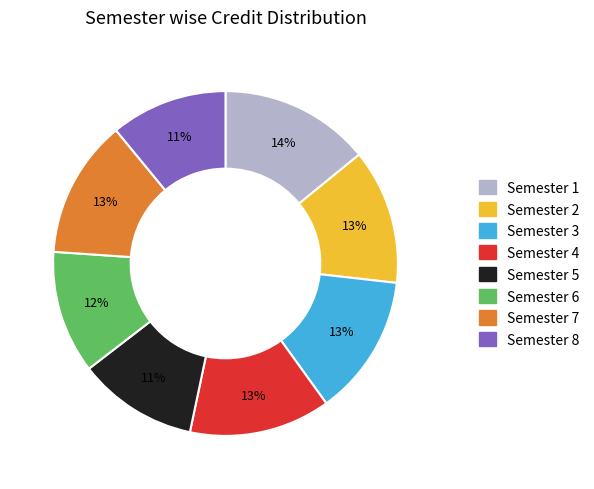

What is the largest slice in the pie chart?

Semester 1